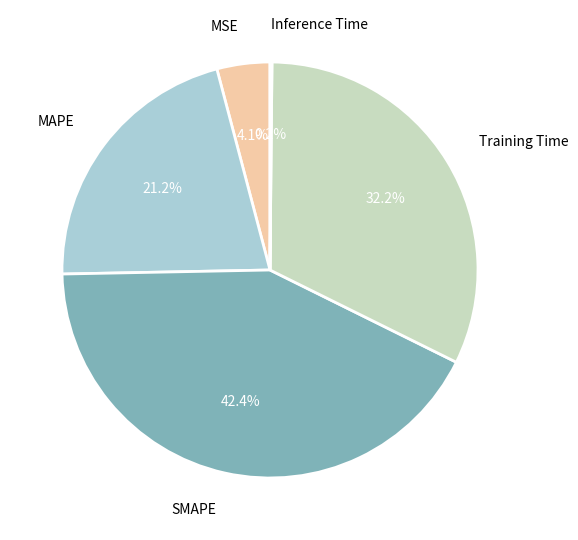

What is the ratio of the value at MAPE to the value at SMAPE?

0.5